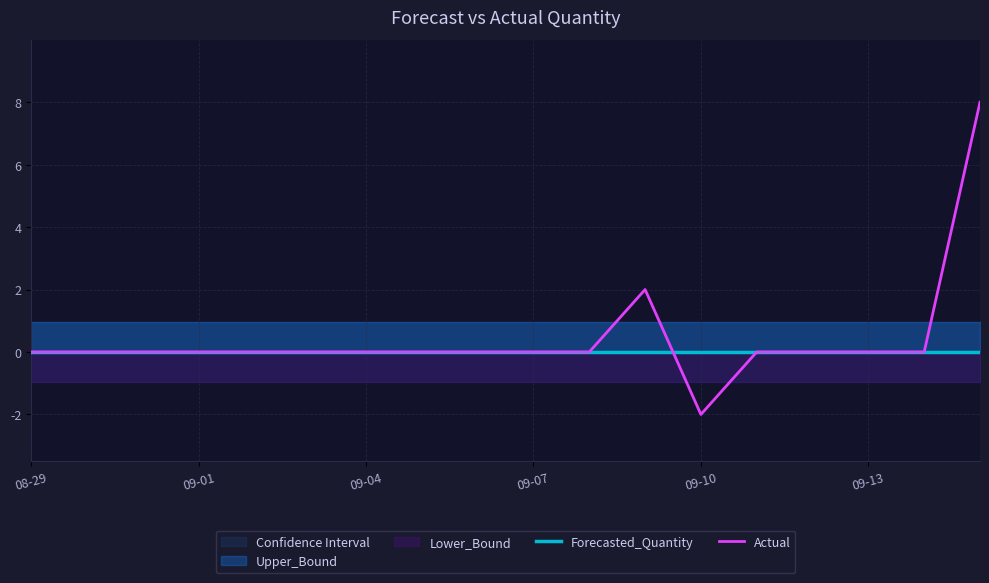

Which has a higher value, 11 or 13?

11